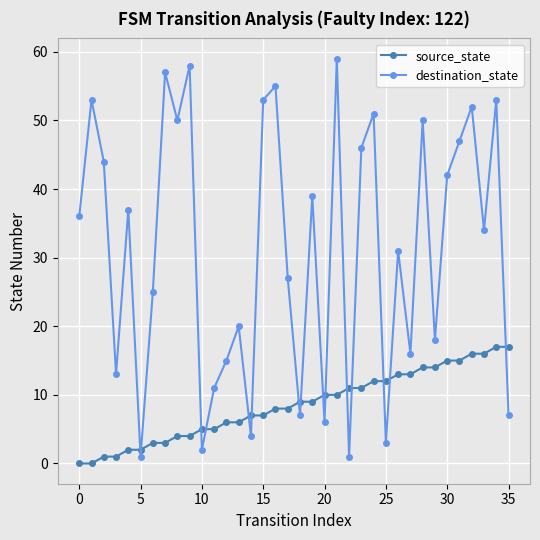

After their last crossing, which series has the higher values: source_state or destination_state?

source_state